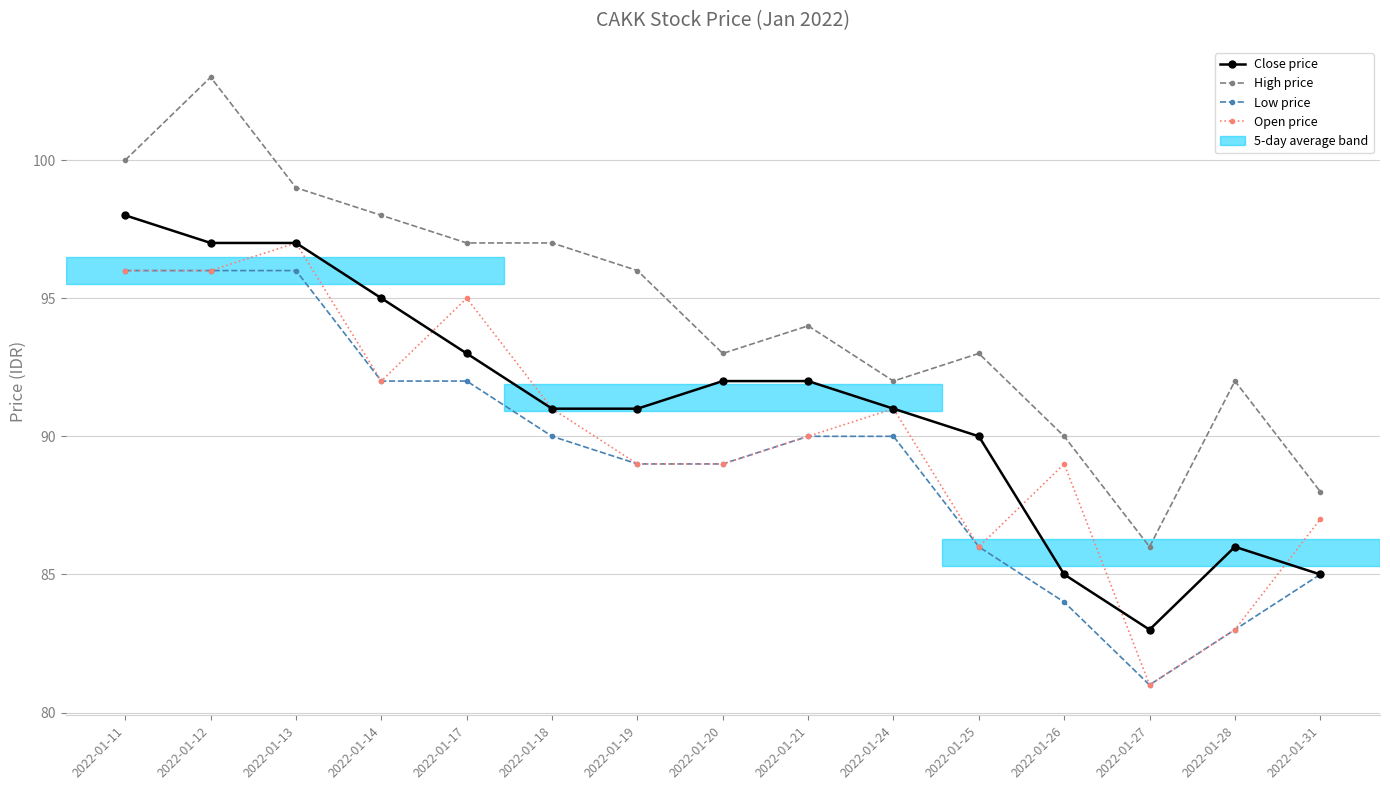

True or false: Low price and High price intersect in this chart.

False